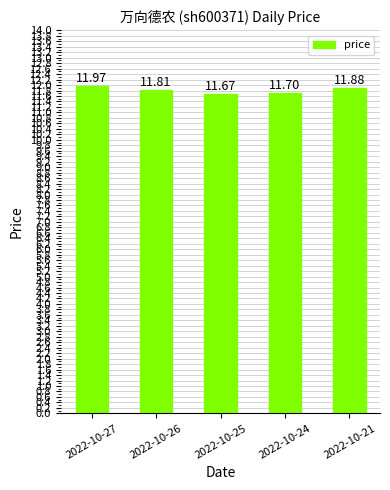

True or false: the data shows 17.6 at 2022-10-21.

False